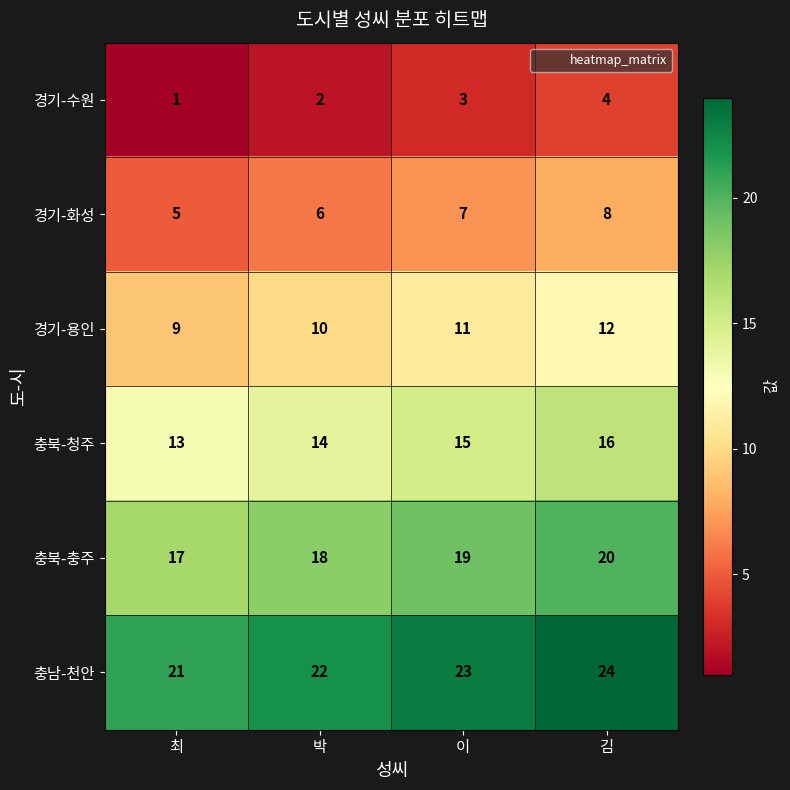

Reading left to right, extract all data points from this chart.

경기-수원: 1	2	3	4
경기-화성: 5	6	7	8
경기-용인: 9	10	11	12
충북-청주: 13	14	15	16
충북-충주: 17	18	19	20
충남-천안: 21	22	23	24